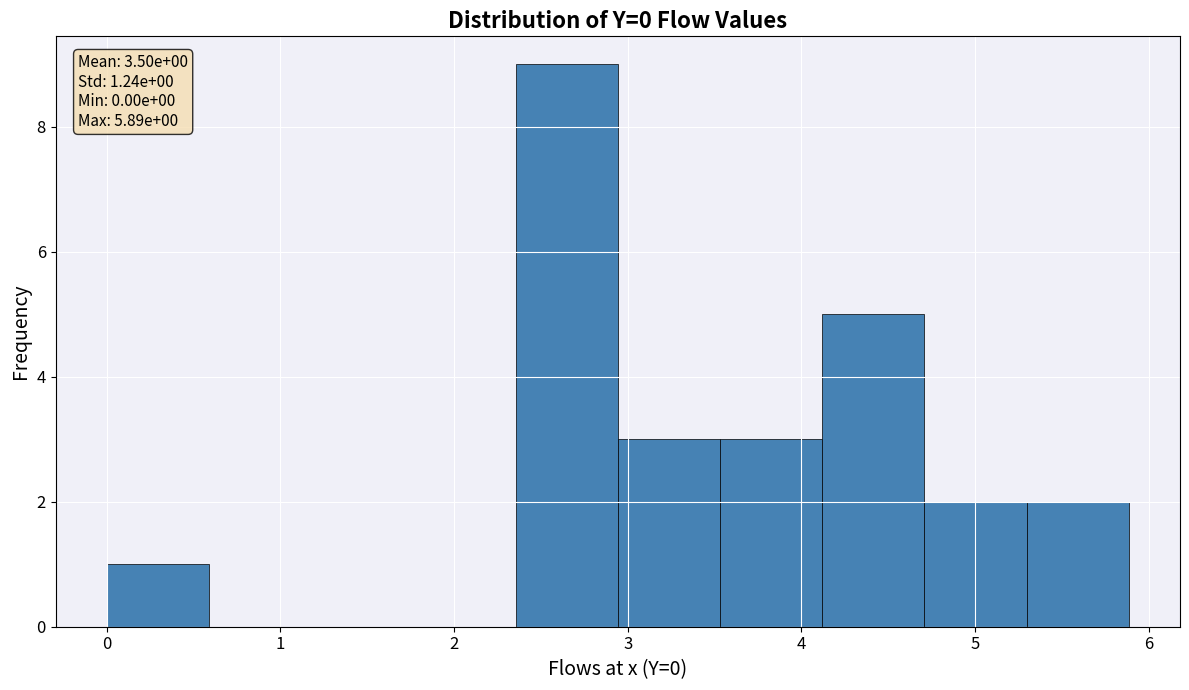

Over which range of the x-axis is the bar tallest?

2.4 to 2.9